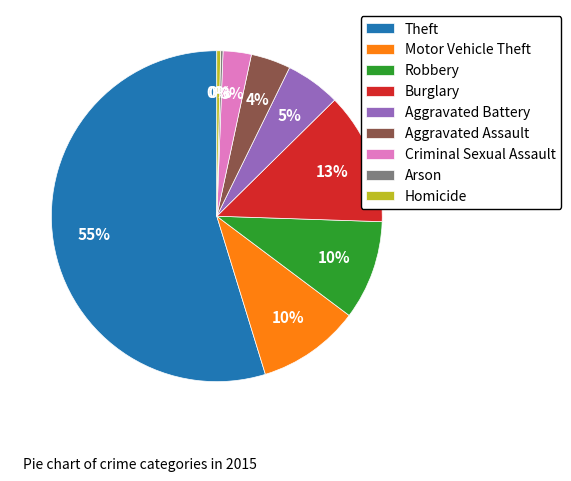

What percentage is the Aggravated Assault slice, to the nearest percent?

4%